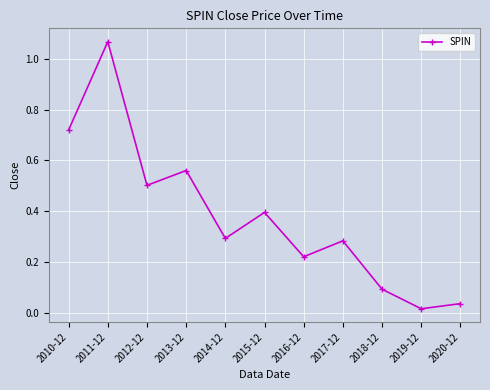

True or false: the data has more than 0 interior local peaks.

True